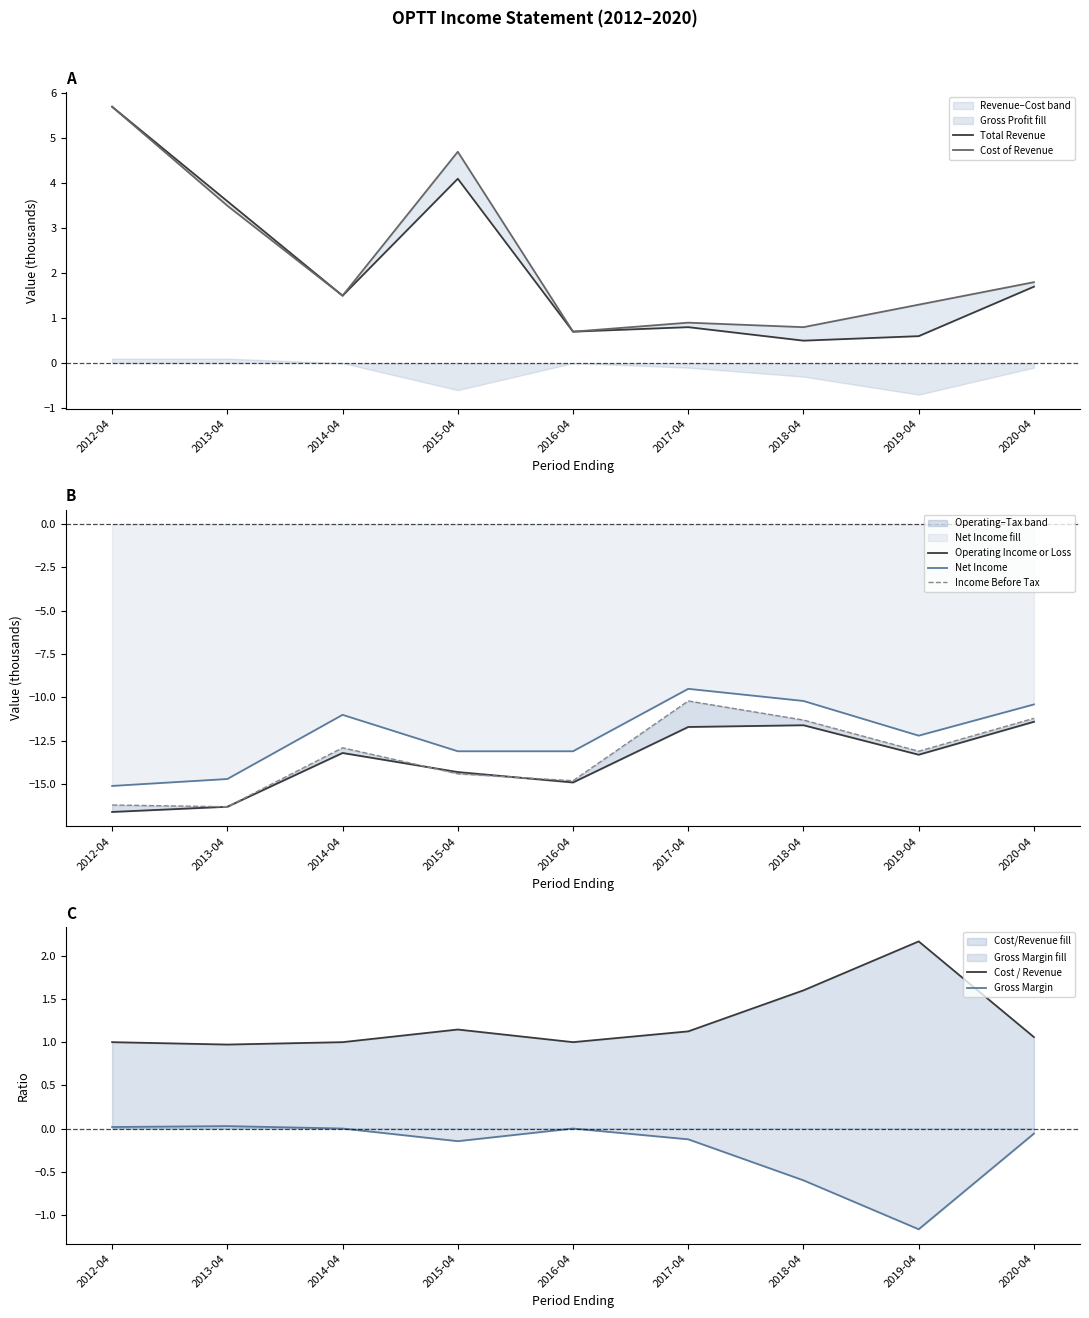

How many values in the Income Before Tax series are below -13?

5